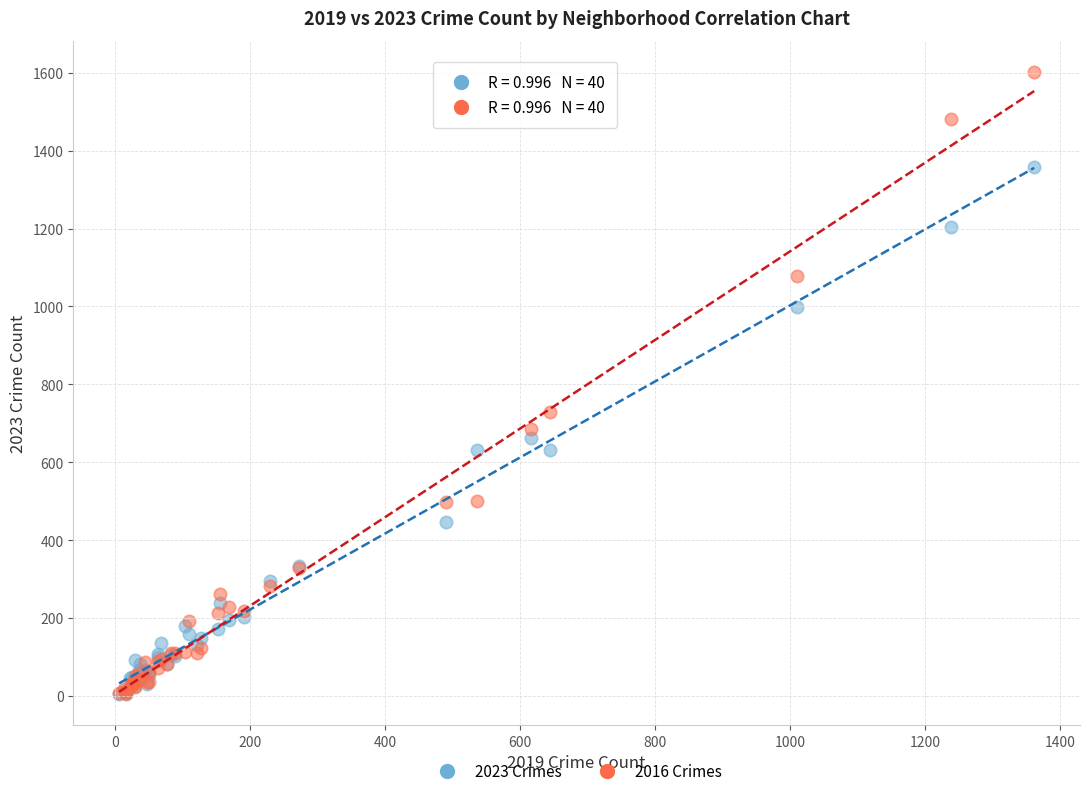

Across all series, what Y value is closest to 803?

729